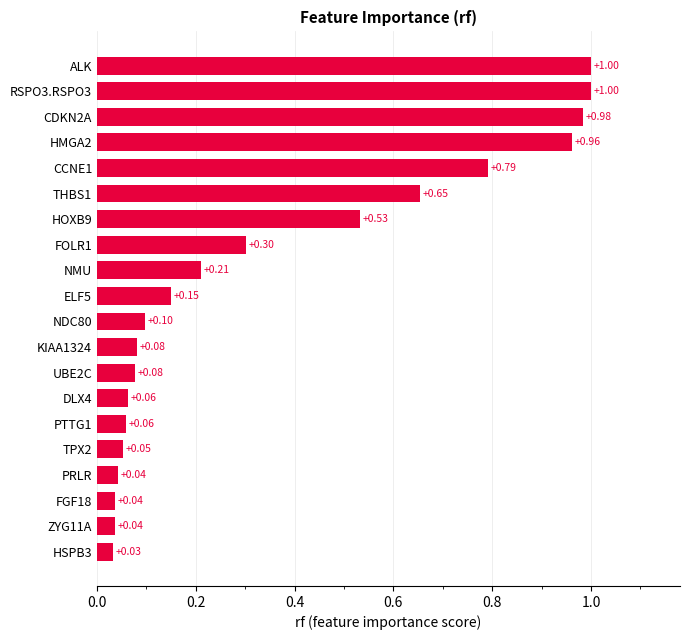

What is the difference between the maximum and minimum values?

1.0